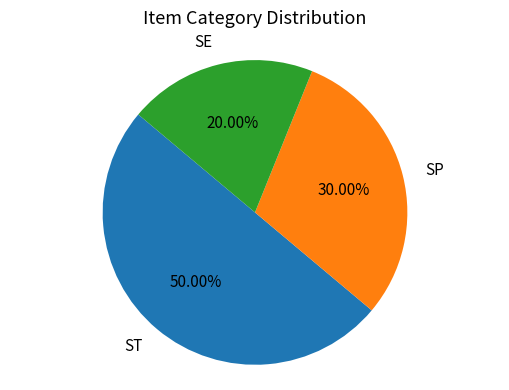

True or false: SE accounts for 9% of the total.

False